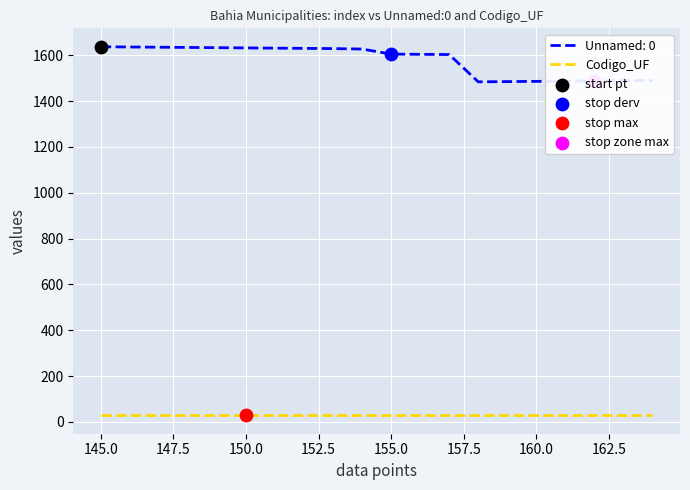

Which series has the largest range (max minus min)?

Unnamed: 0